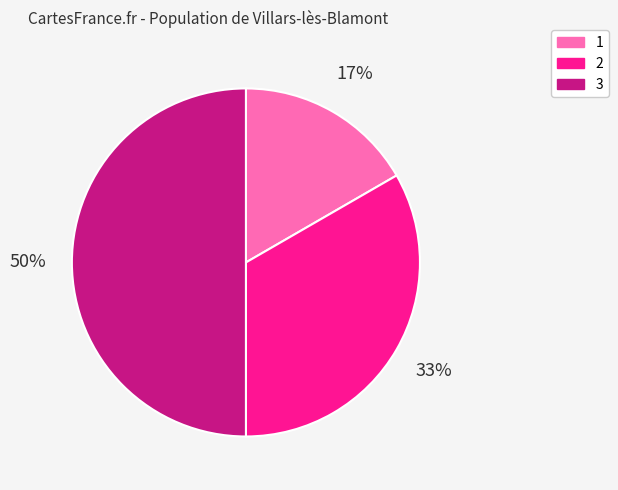

What is the ratio of the value at 1 to the value at 3?

0.3